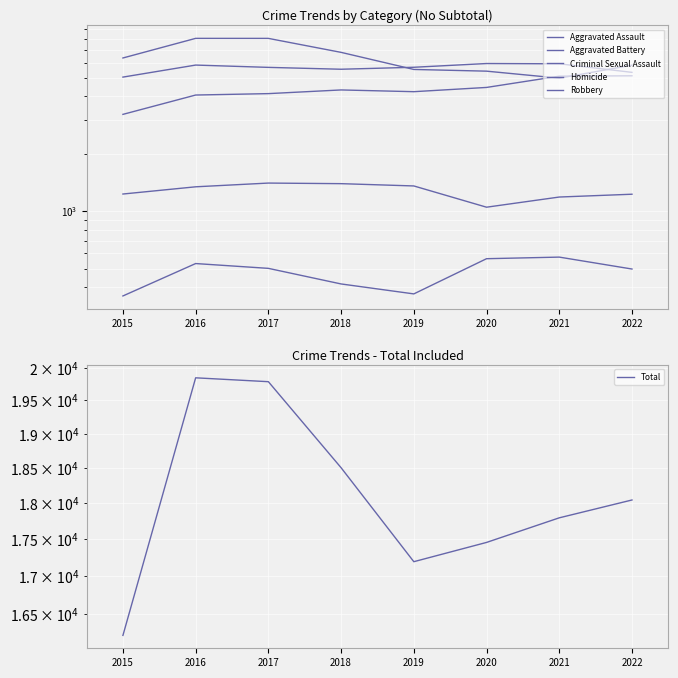

Is this an area chart (filled region under the line)?

No